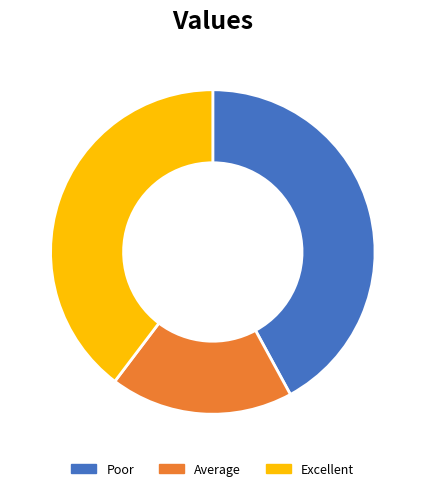

Is it true that Average is 7% of the pie?

False